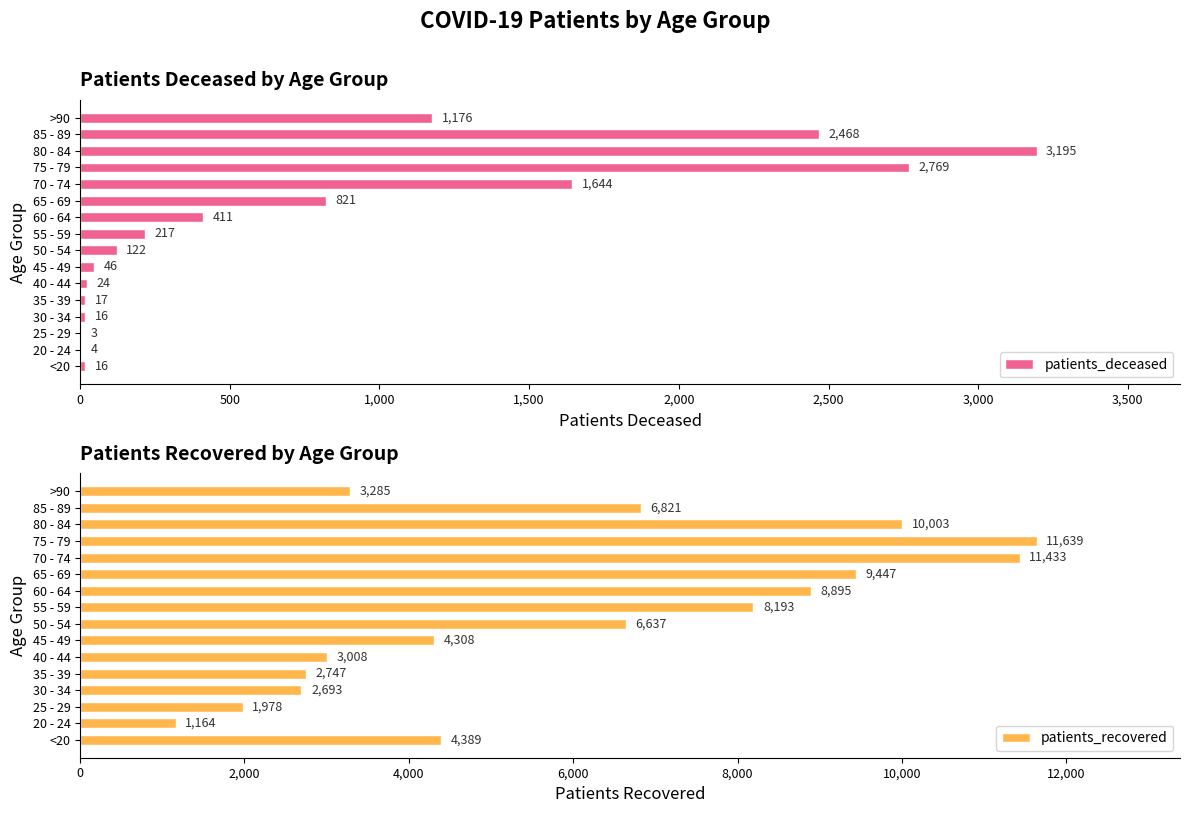

Rank the series by their maximum value, from lowest to highest.

patients_deceased, patients_recovered